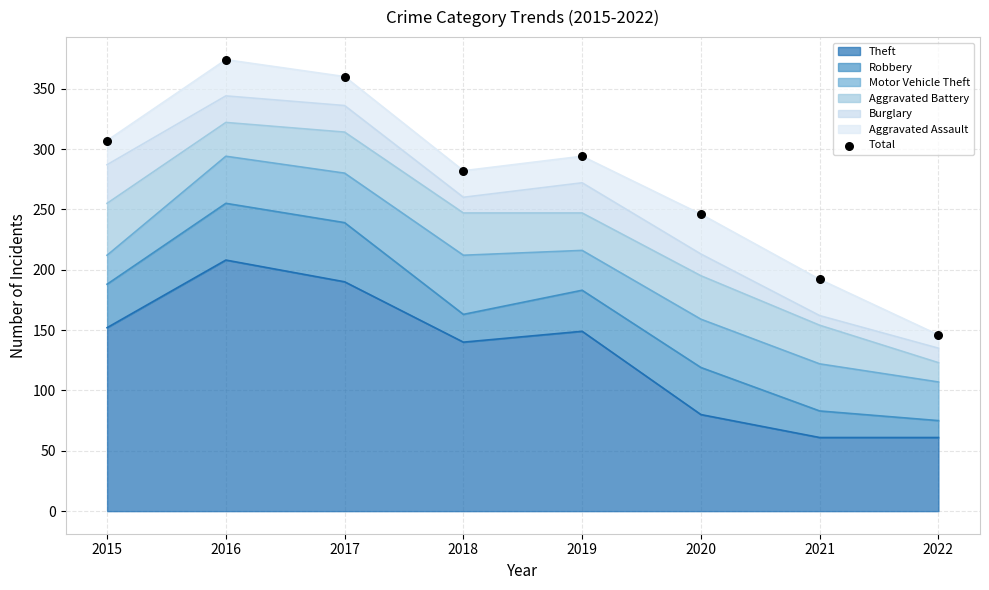

What is the change in value from 2016 to 2018?

-92